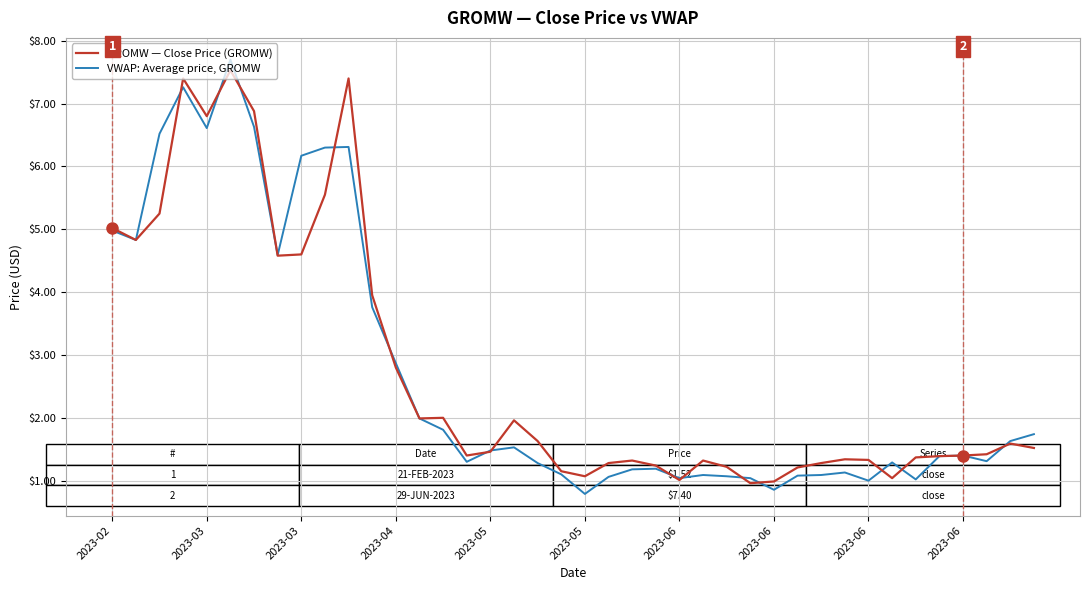

True or false: VWAP: Average price, GROMW and GROMW — Close Price (GROMW) cross at least once.

True